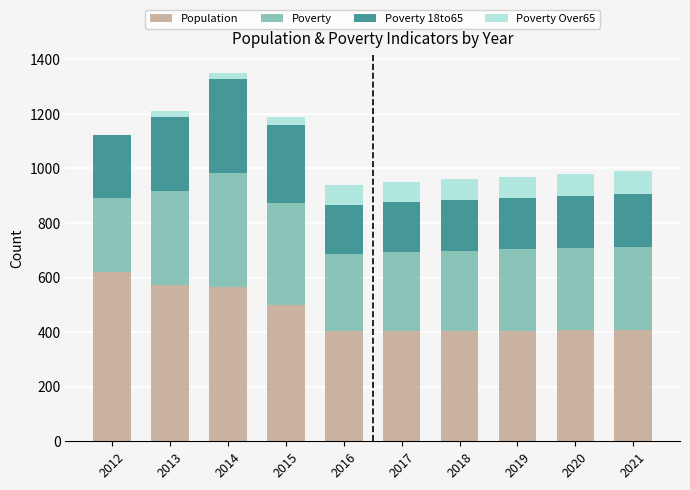

What is the highest value of the Population series?

621